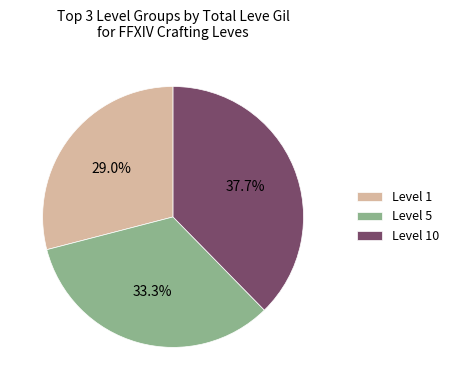

What percentage is NOT represented by Level 5?

66.7%